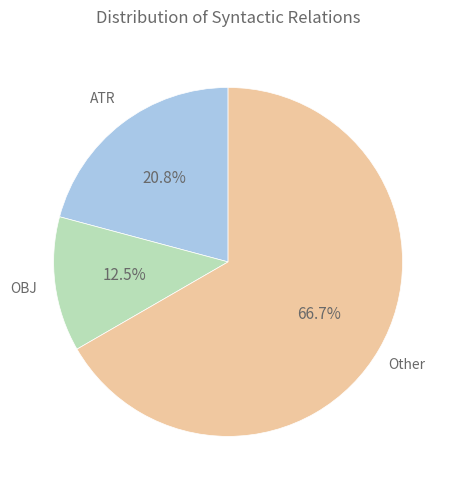

Is there any slice that represents more than half of the pie?

Yes